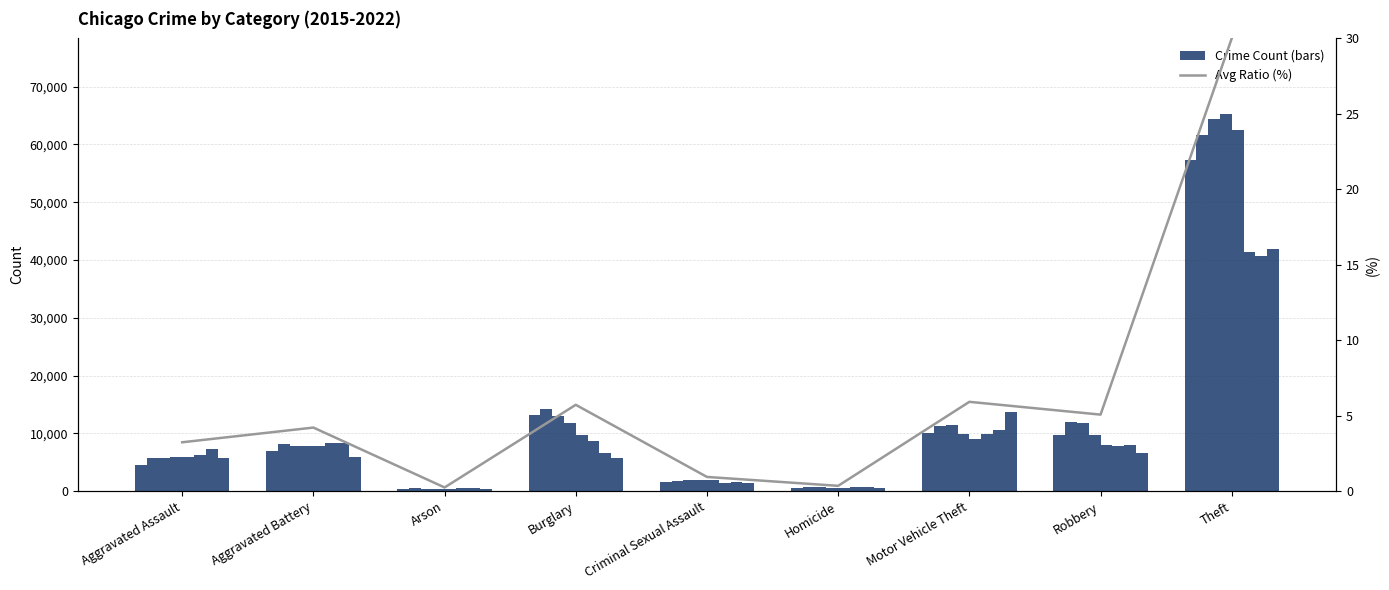

At which label is the value closest to 15?

Motor Vehicle Theft